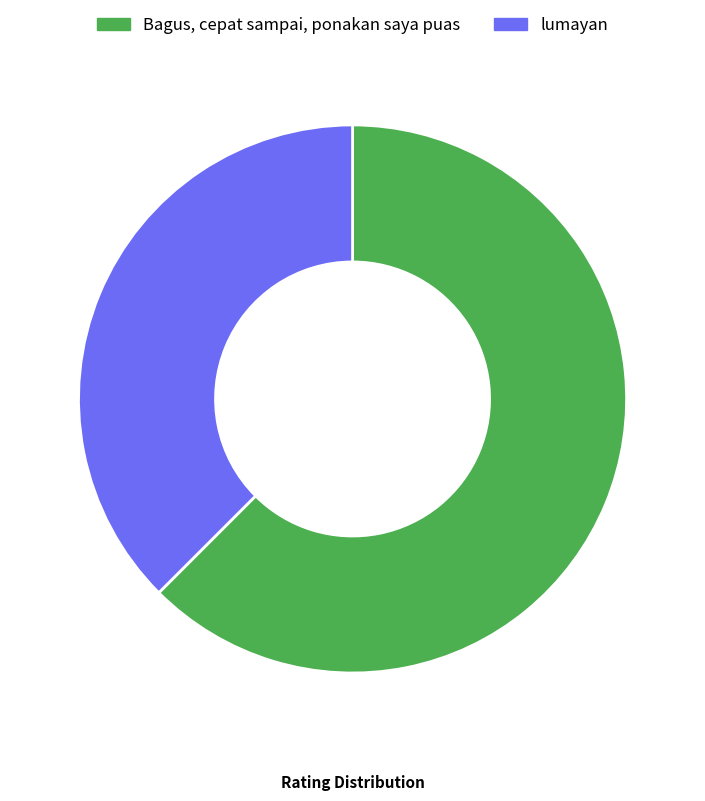

Count the number of slices in the pie.

2